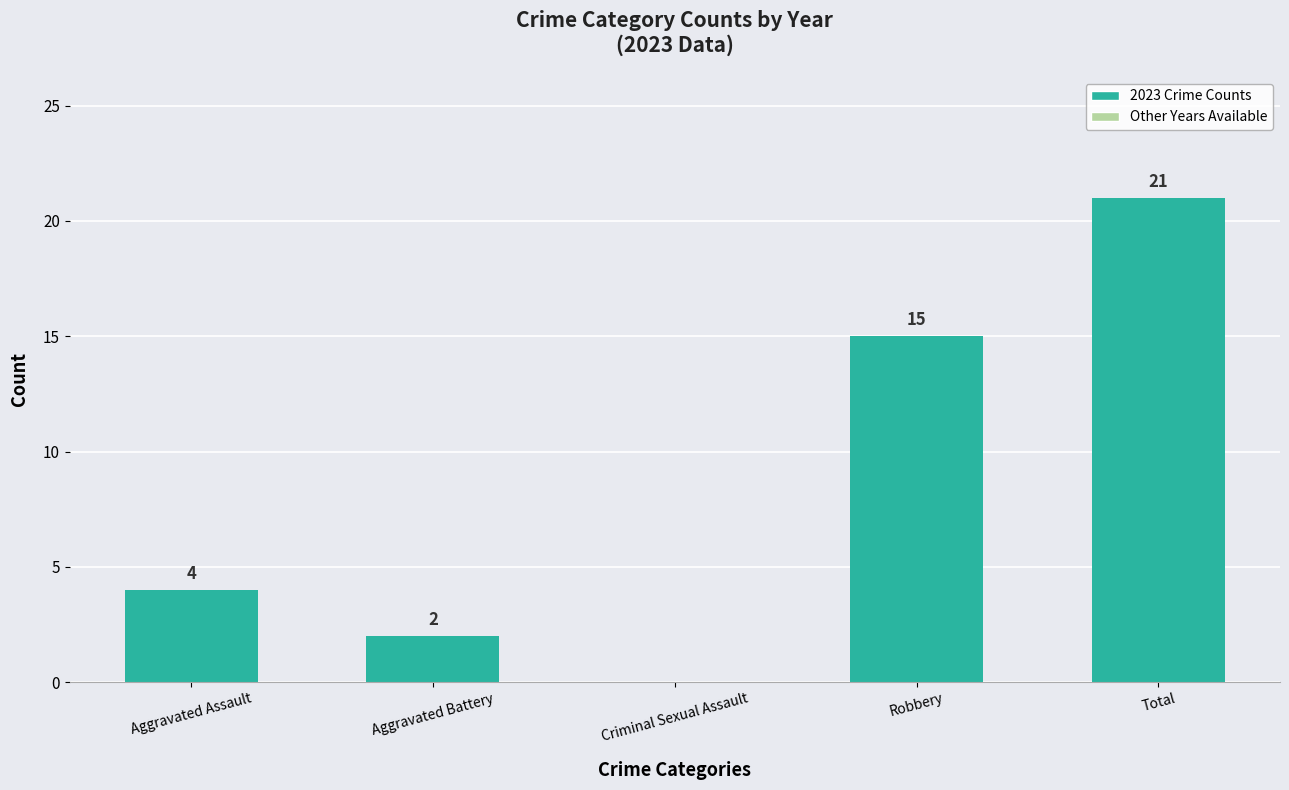

How many categories are shown in the chart?

5